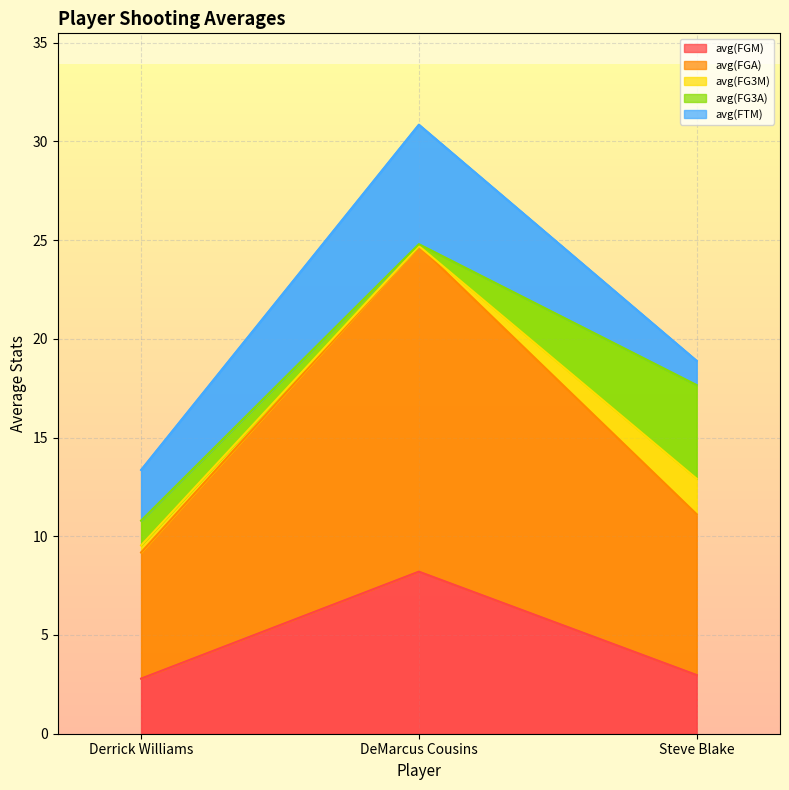

What is the total value across all series at DeMarcus Cousins?

30.8